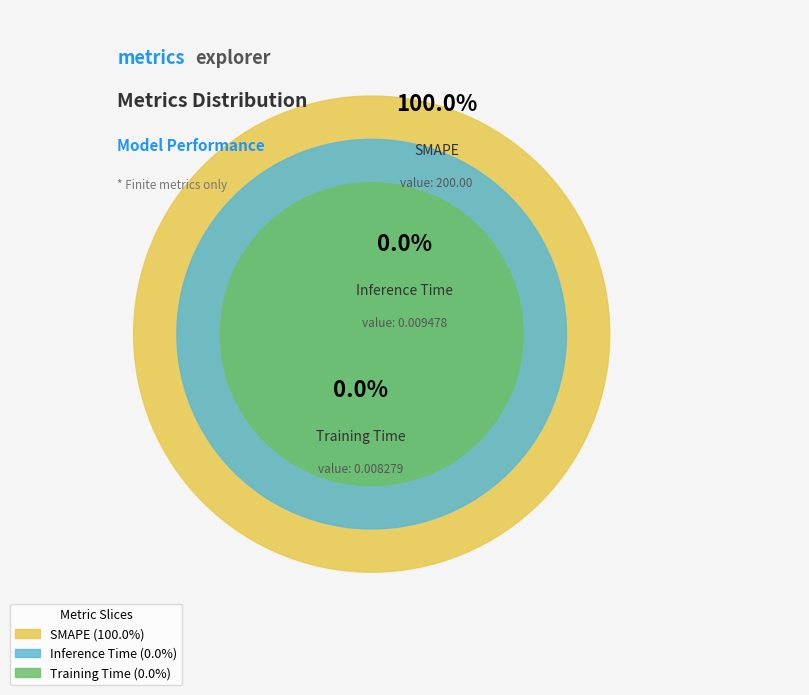

To the nearest percent, what is the combined percentage of SMAPE and Inference Time?

100%